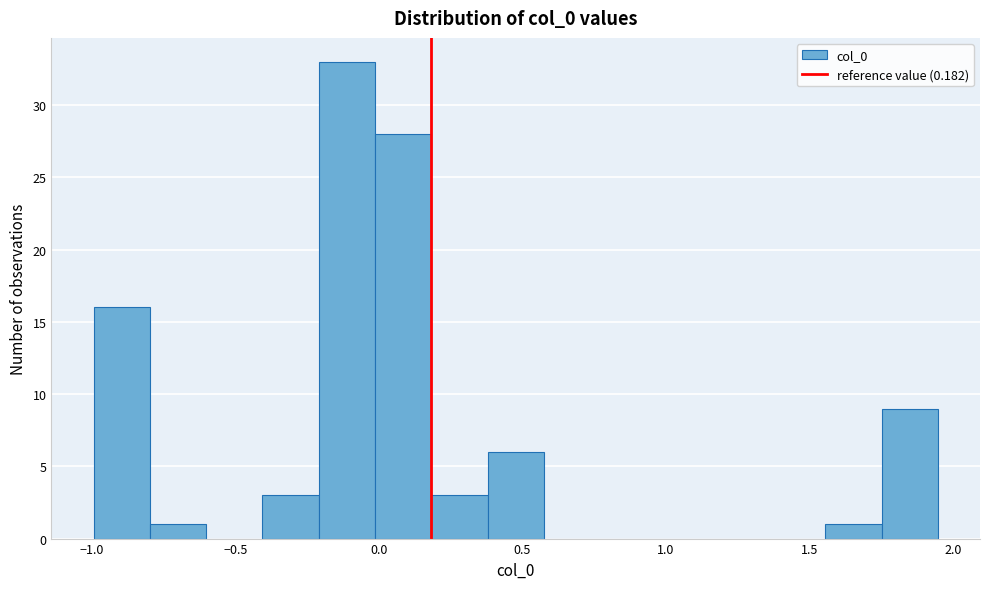

Around what value on the x-axis is the tallest bar? Give the approximate position of its centre, as read against the axis.

-0.10